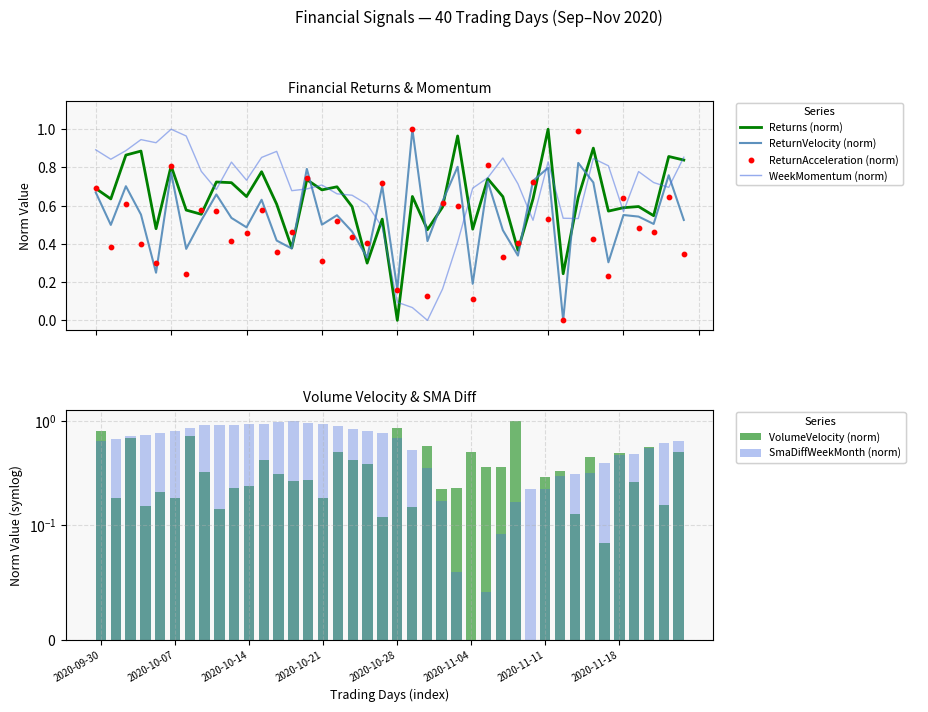

Which series contains the highest Y value?

ReturnAcceleration (norm)